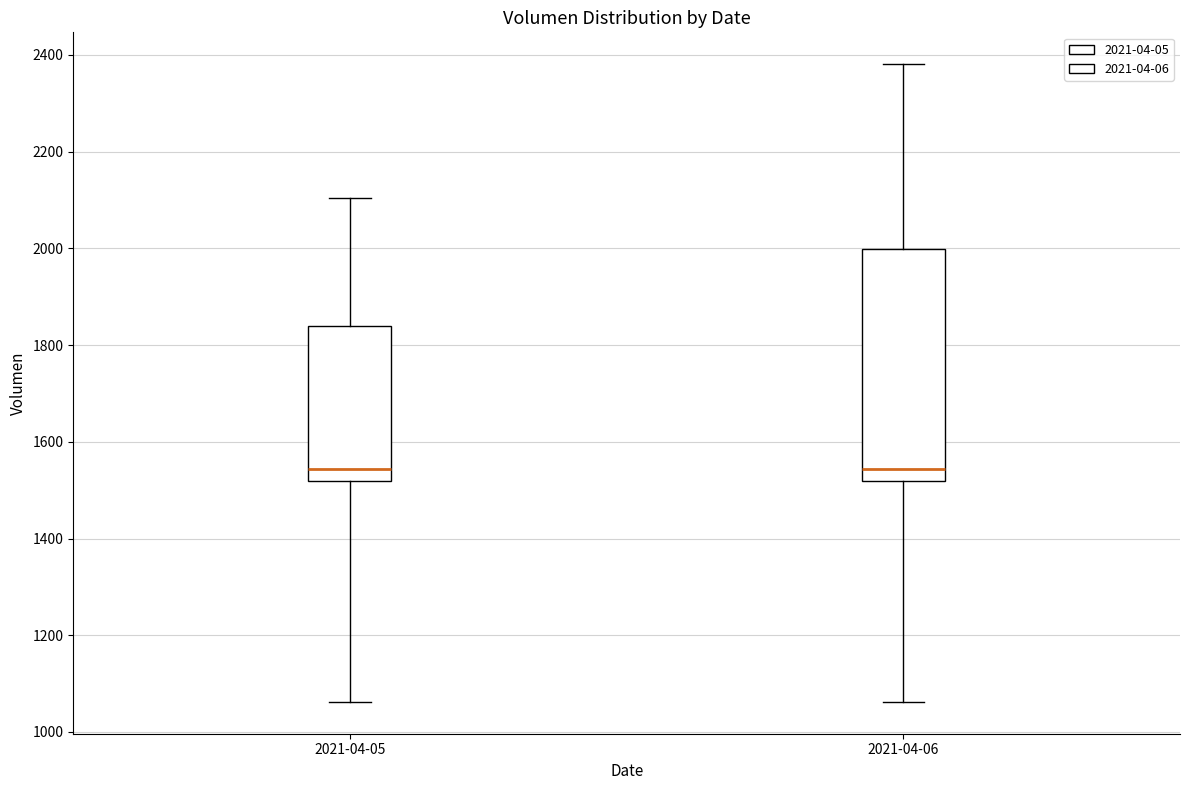

Comparing the boxes themselves (not the whiskers), which one is the tallest?

2021-04-06